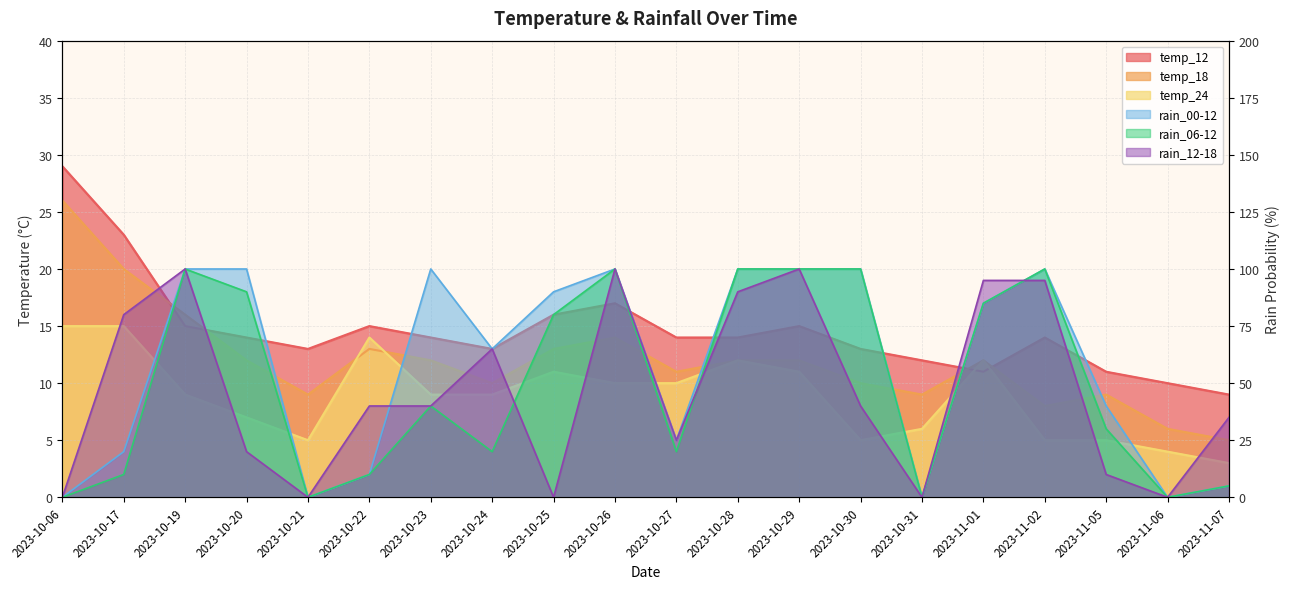

What is the sum of the rain_12-18 values at 2023-10-22 and 2023-10-29?

140